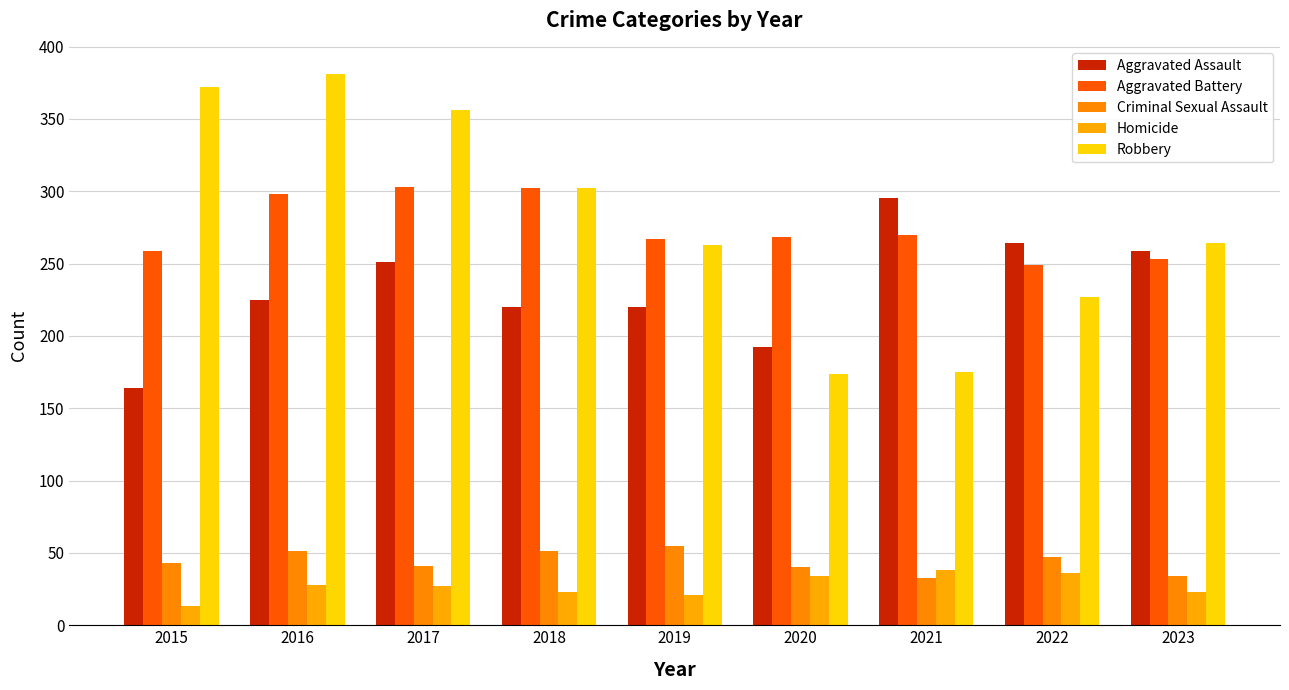

Where is Aggravated Battery nearest to the value 276?

2021